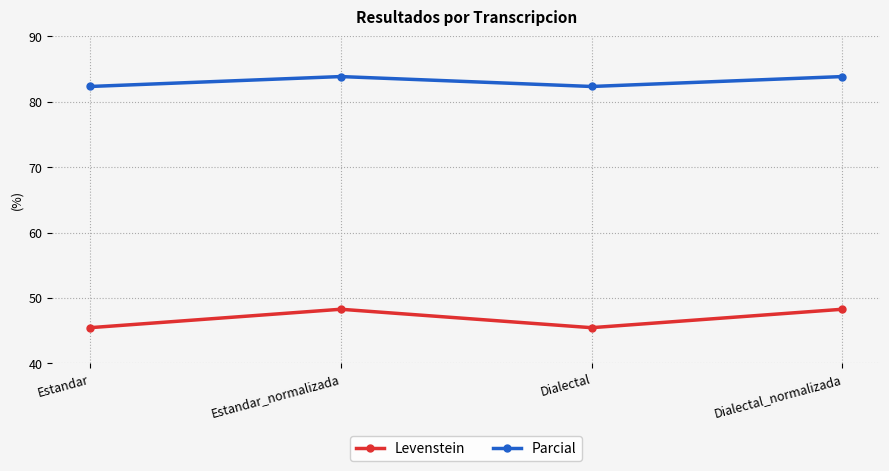

How many interior local peaks does the Levenstein series have?

1